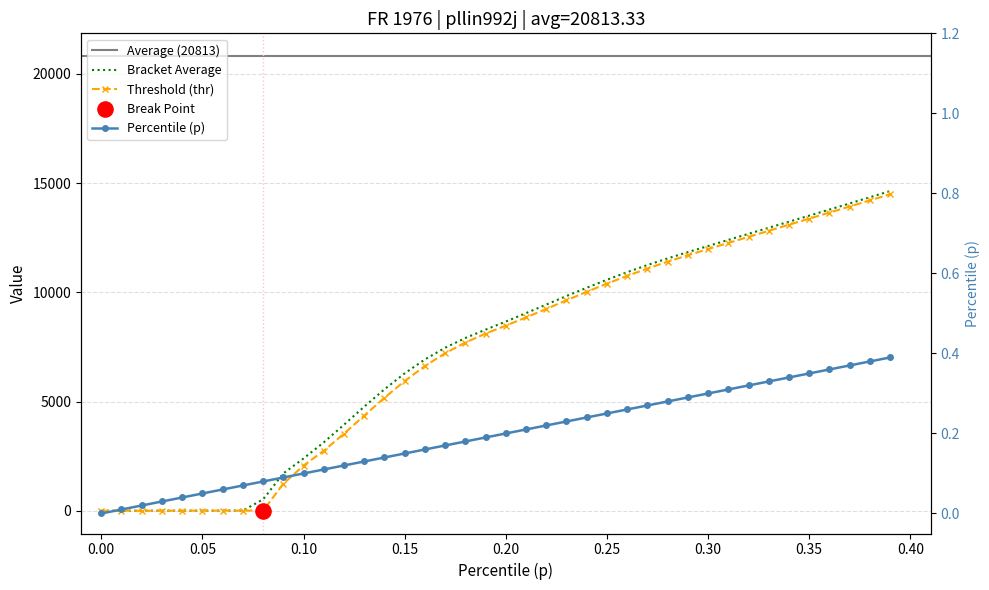

Which series has the largest total across all categories?

bracketavg